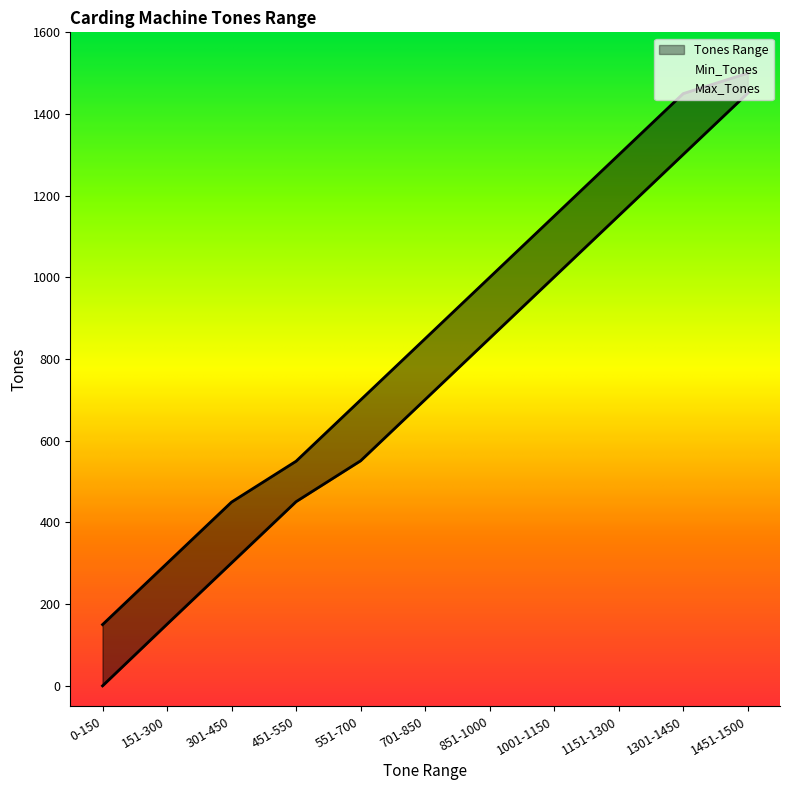

Is the value of Max_Tones at 551-700 greater than the value of Min_Tones at 1001-1150?

No